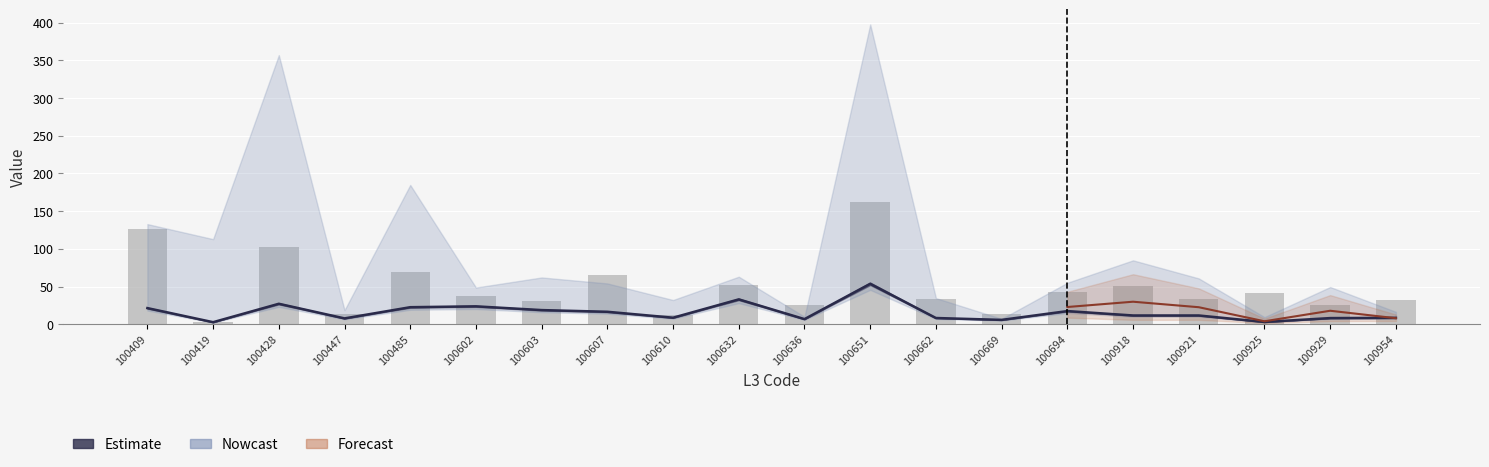

What is the sum of all FY2013_road_lng_km values?

969.2